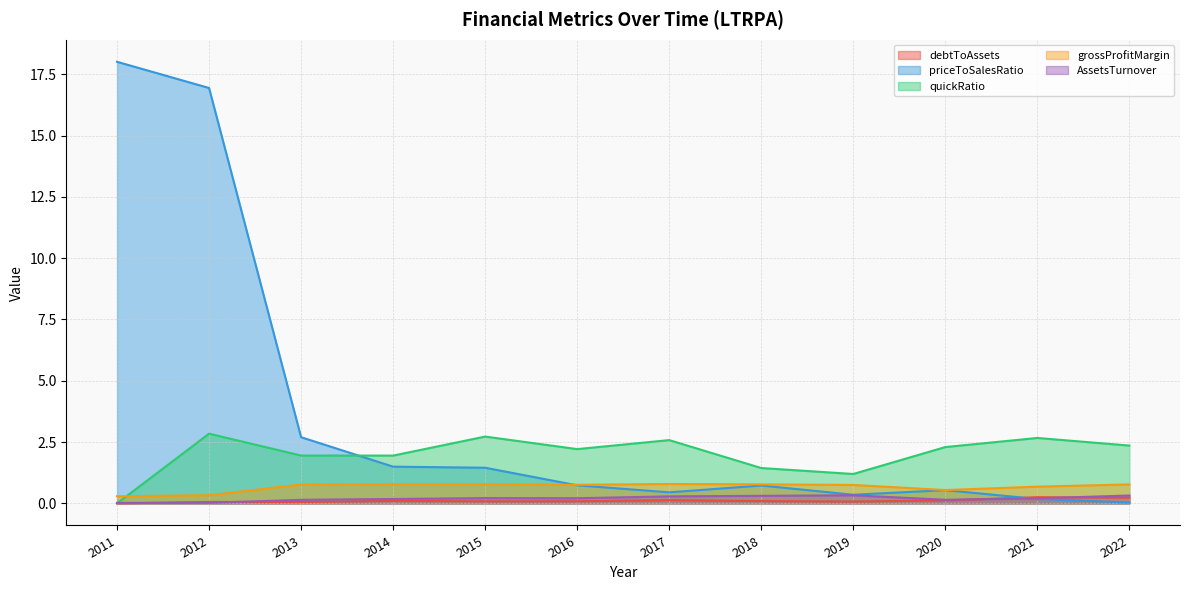

Is it true that quickRatio equals 1.4 at 2018?

True